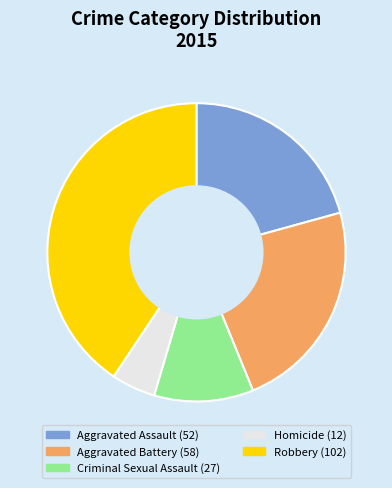

Is there any slice that represents more than half of the pie?

No